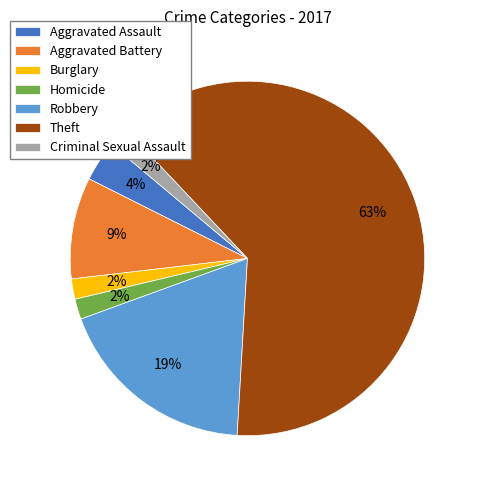

Between Aggravated Assault and Aggravated Battery, which is larger?

Aggravated Battery